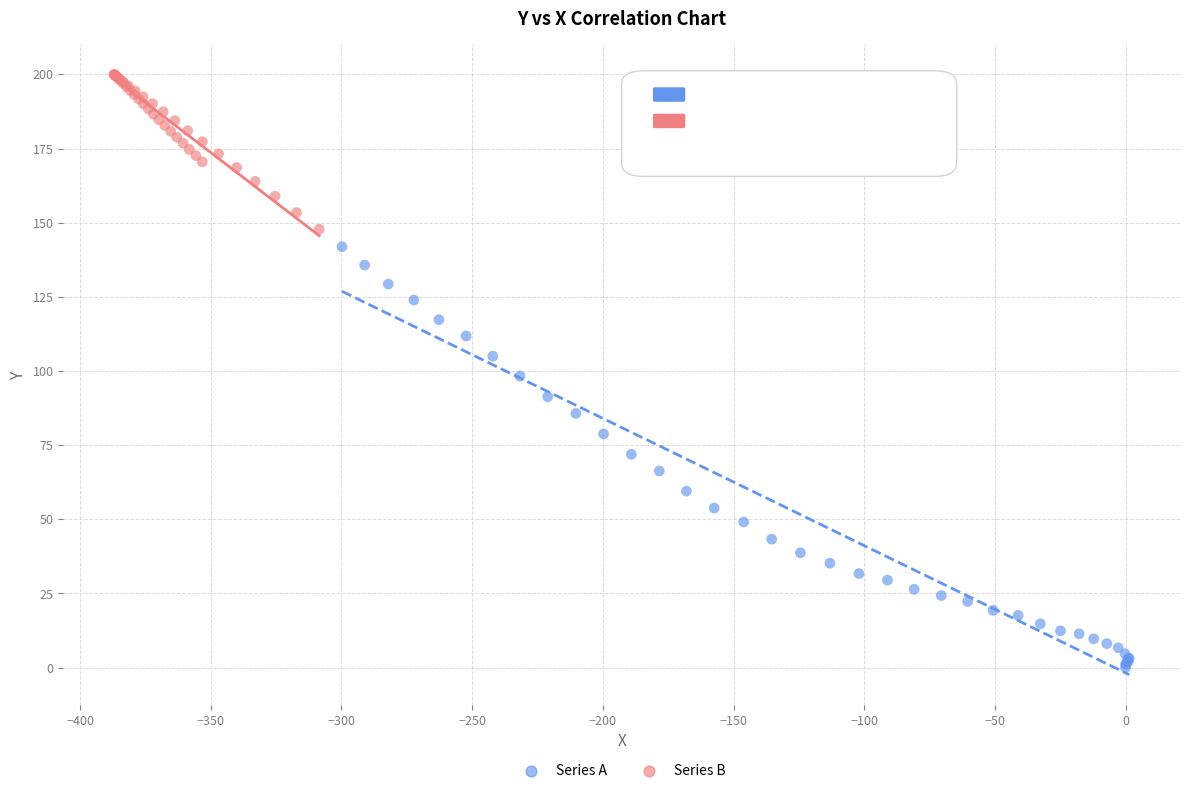

Which series reaches the maximum Y coordinate?

Series B